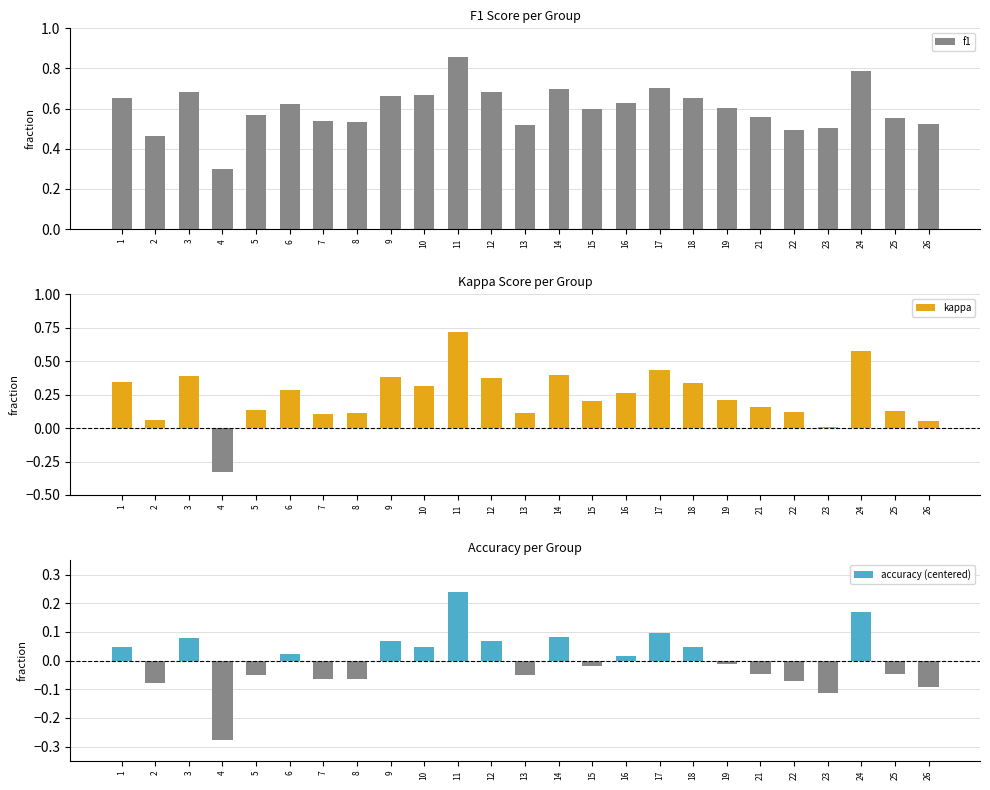

How many values in accuracy (centered) are above zero?

12